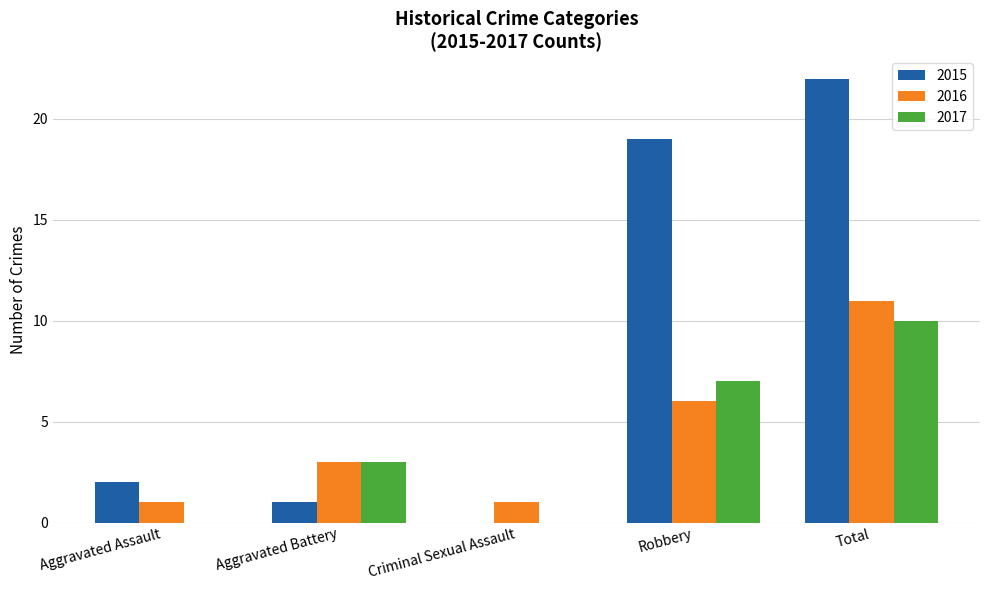

Which category has the highest value in the 2016 series?

Total